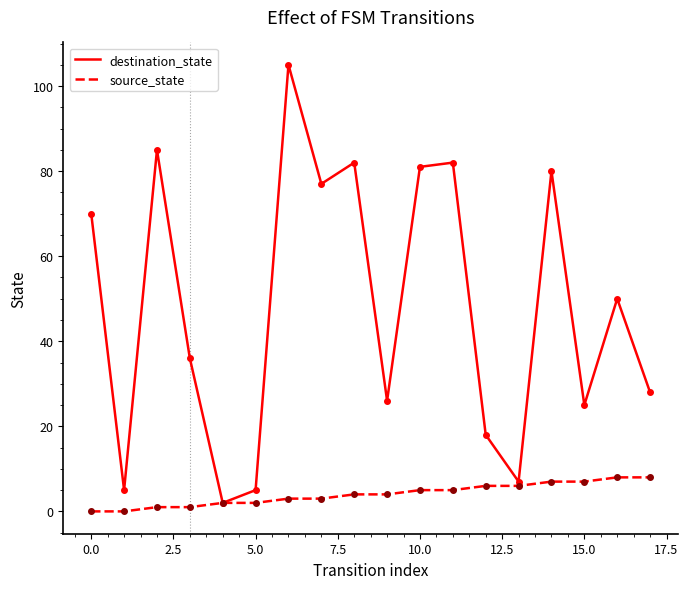

Rank the series by their maximum value, from highest to lowest.

destination_state, source_state